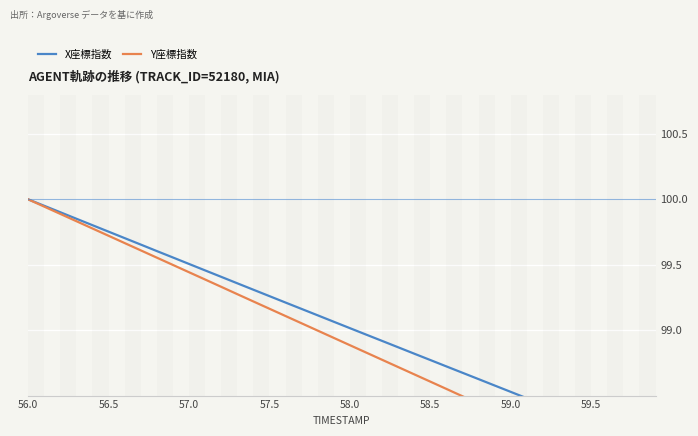

Does the chart display data point markers on the line(s)?

No